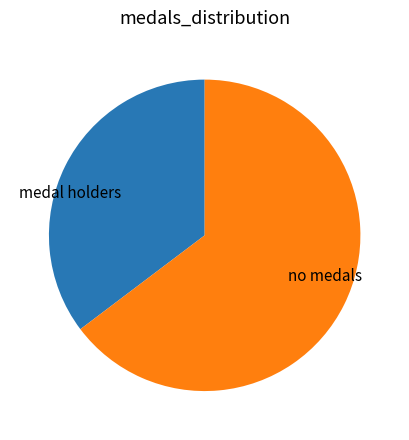

The medal holders slice represents 35% of the pie. True or false?

True